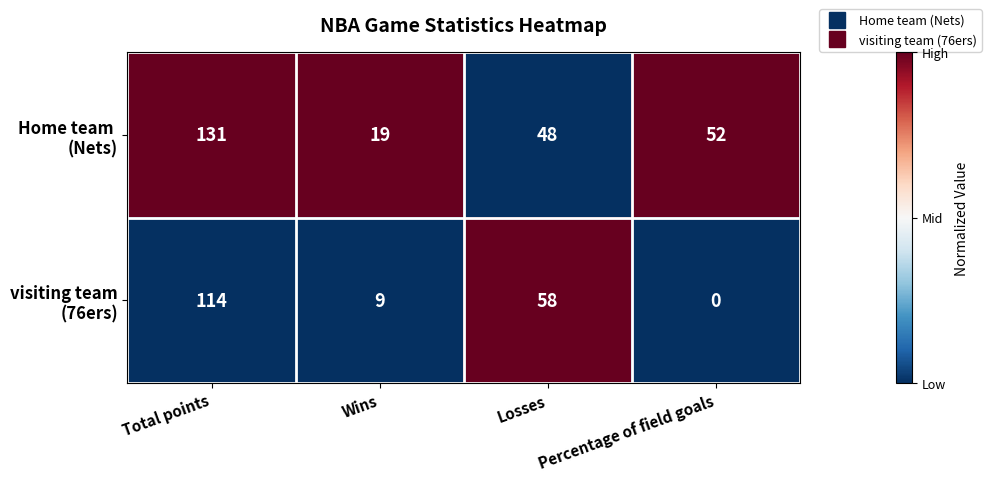

At which category is the sum across all series the highest?

Total points